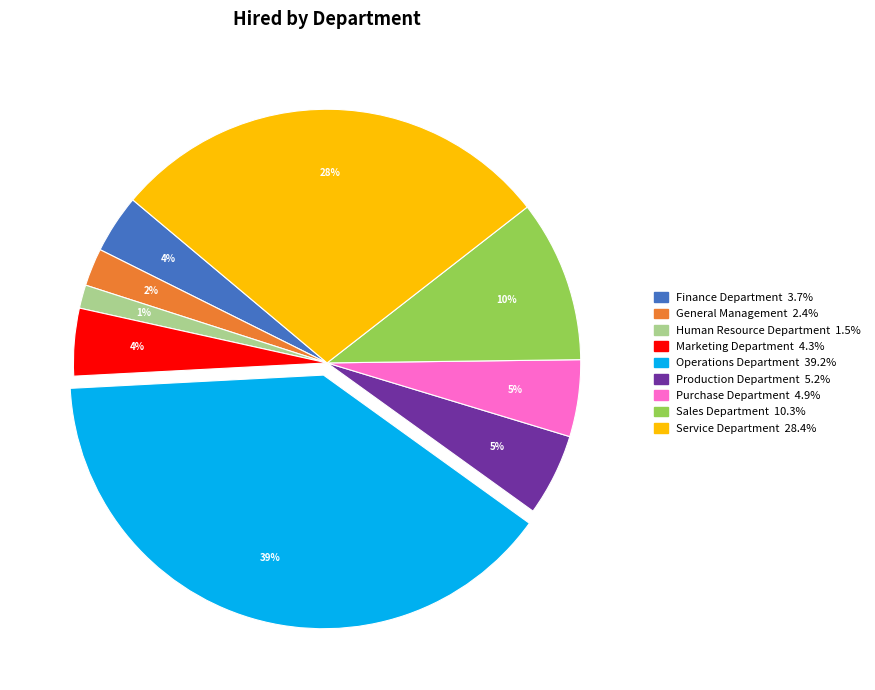

What is the smallest slice in the pie chart?

Human Resource Department